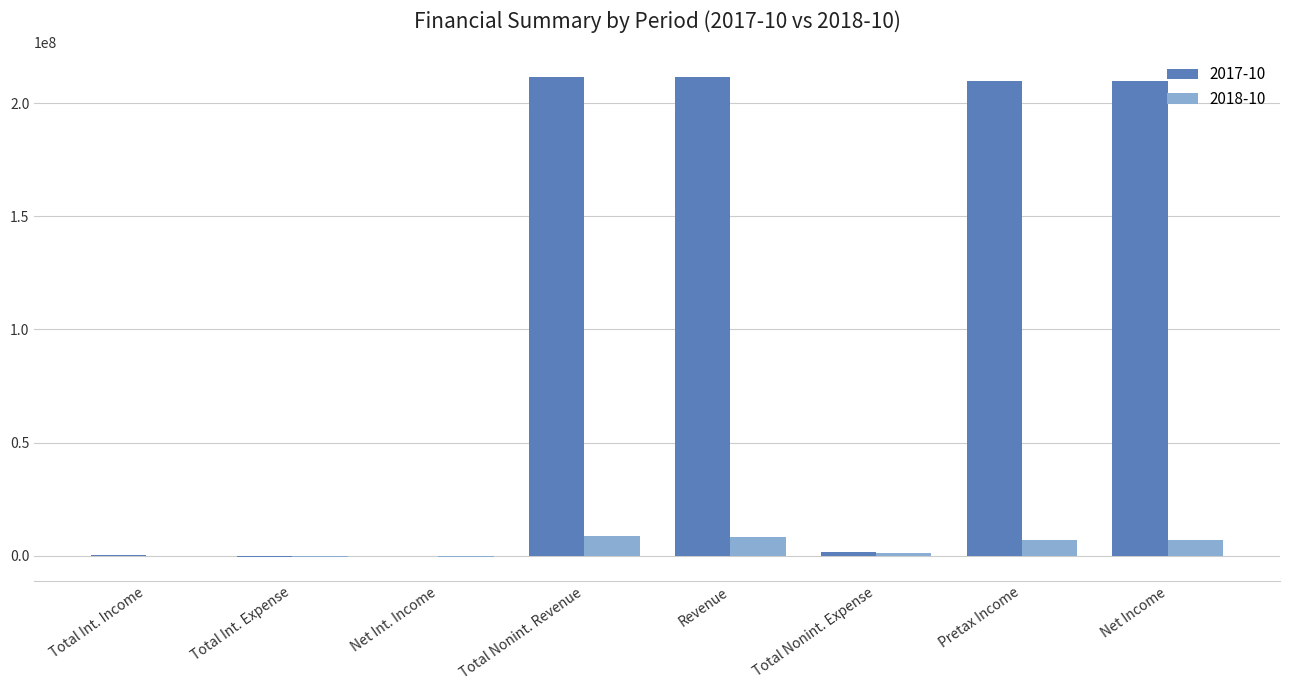

Is it true that 2017-10 equals 209912000 at Net Income?

True